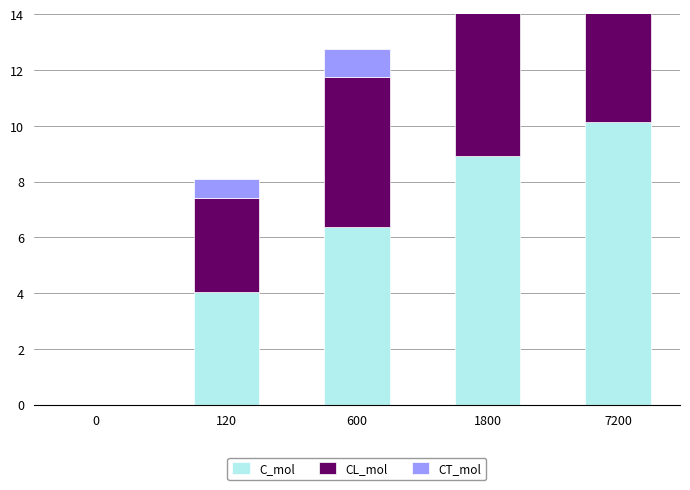

The value of CT_mol at 120 is 0.9. True or false?

False